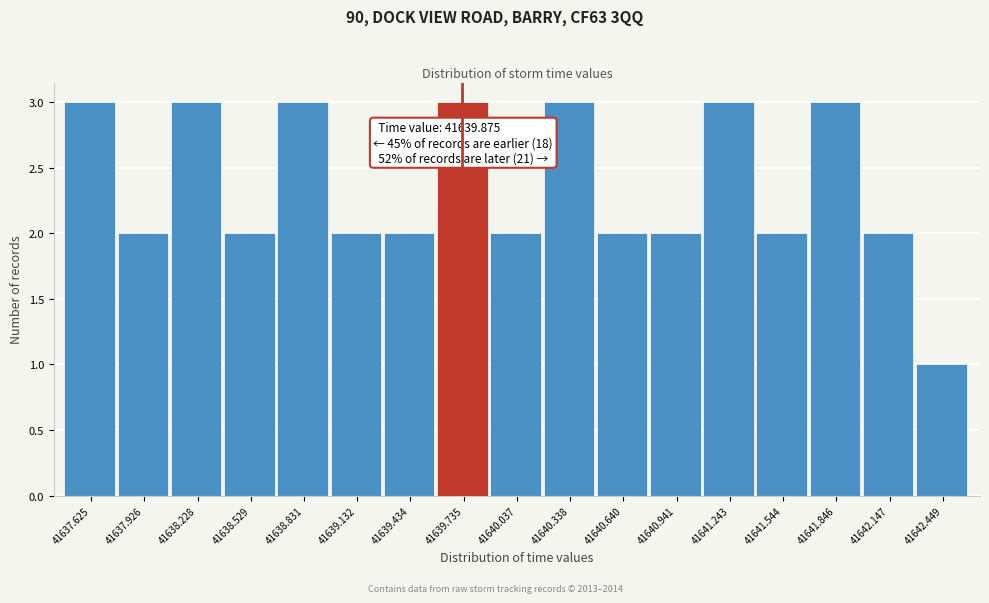

Reading right to left, extract all data points from this chart.

41642.449=1	41642.147=2	41641.846=3	41641.544=2	41641.243=3	41640.941=2	41640.640=2	41640.338=3	41640.037=2	41639.735=3	41639.434=2	41639.132=2	41638.831=3	41638.529=2	41638.228=3	41637.926=2	41637.625=3